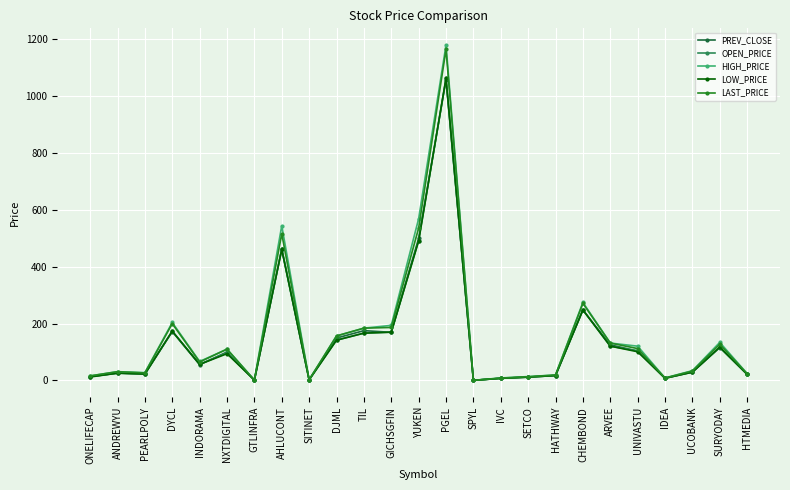

Which series has the widest spread of values?

HIGH_PRICE